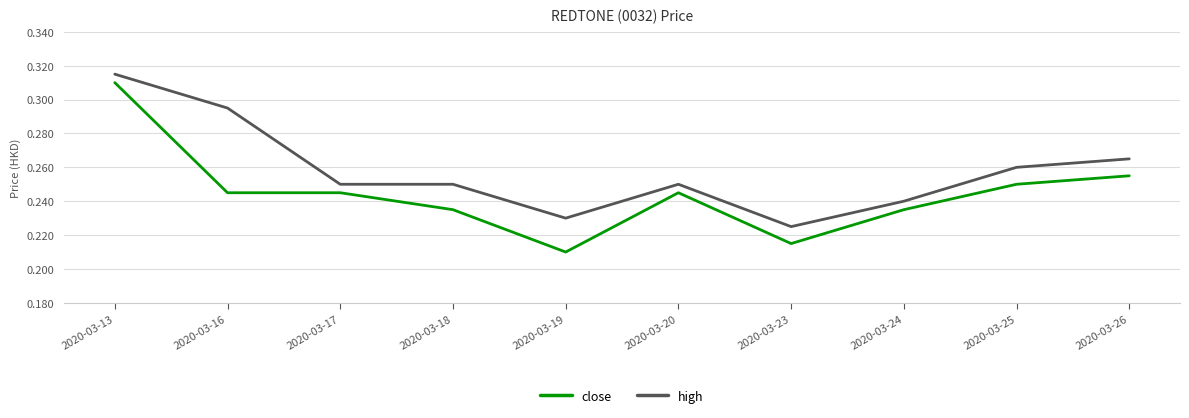

True or false: close and high cross at least once.

False